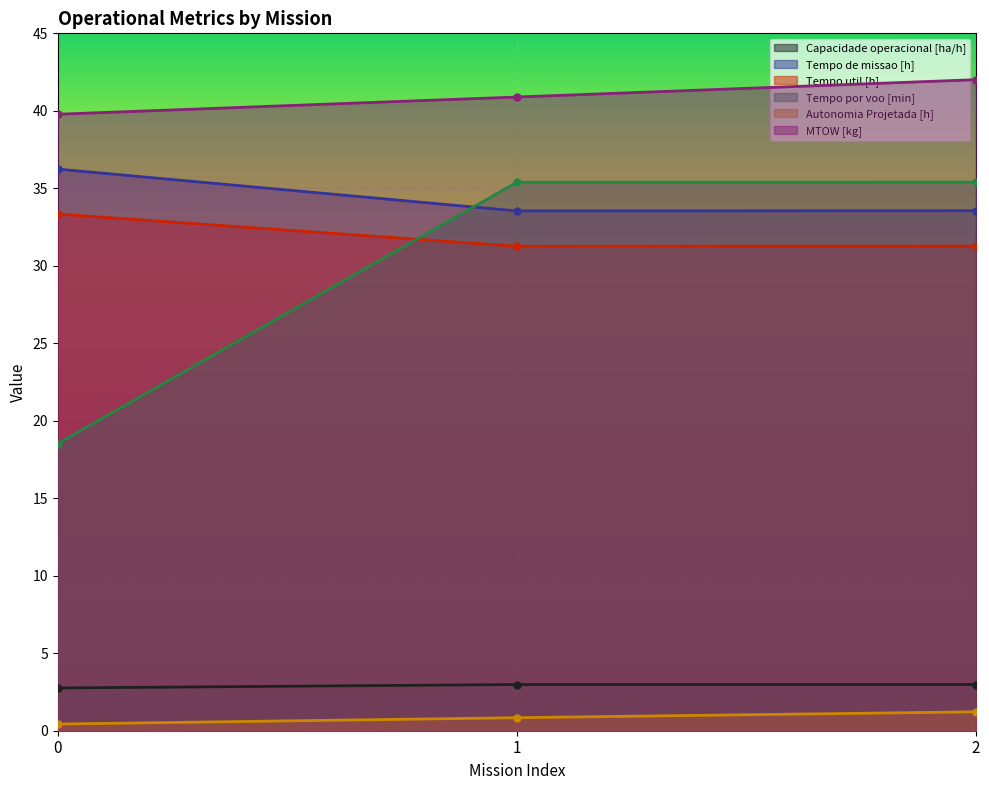

The value of Tempo por voo [min] at 0 is 18.5. True or false?

True